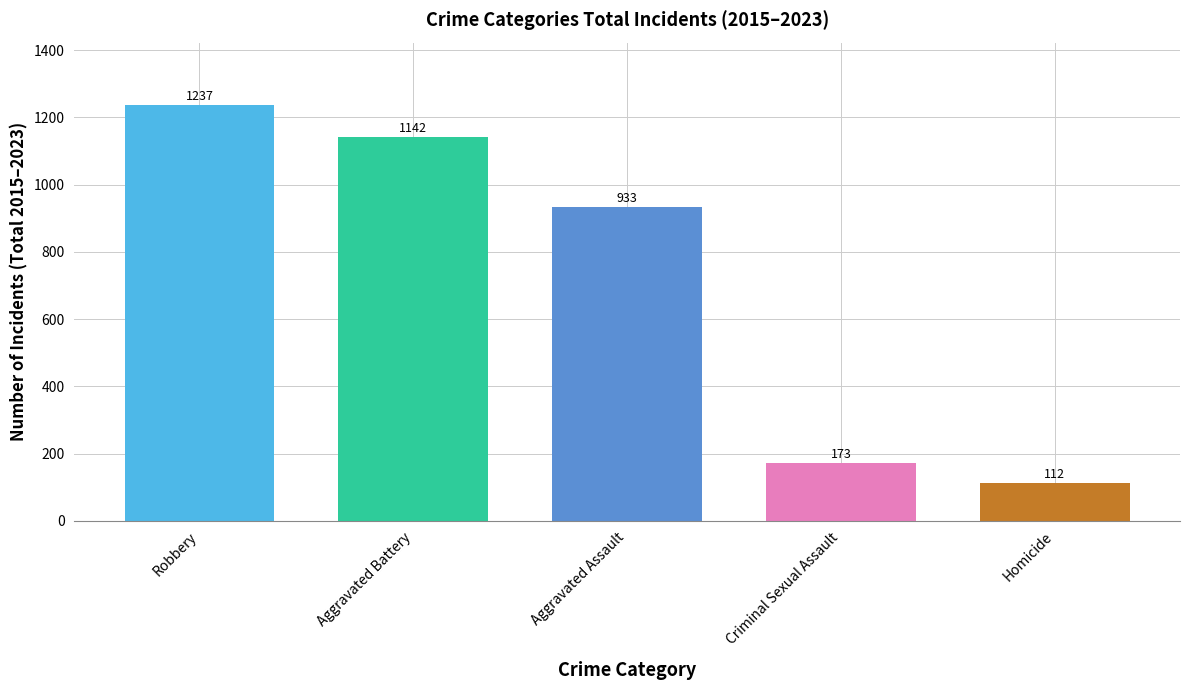

What is the label of the 3rd bar from the left?

Aggravated Assault